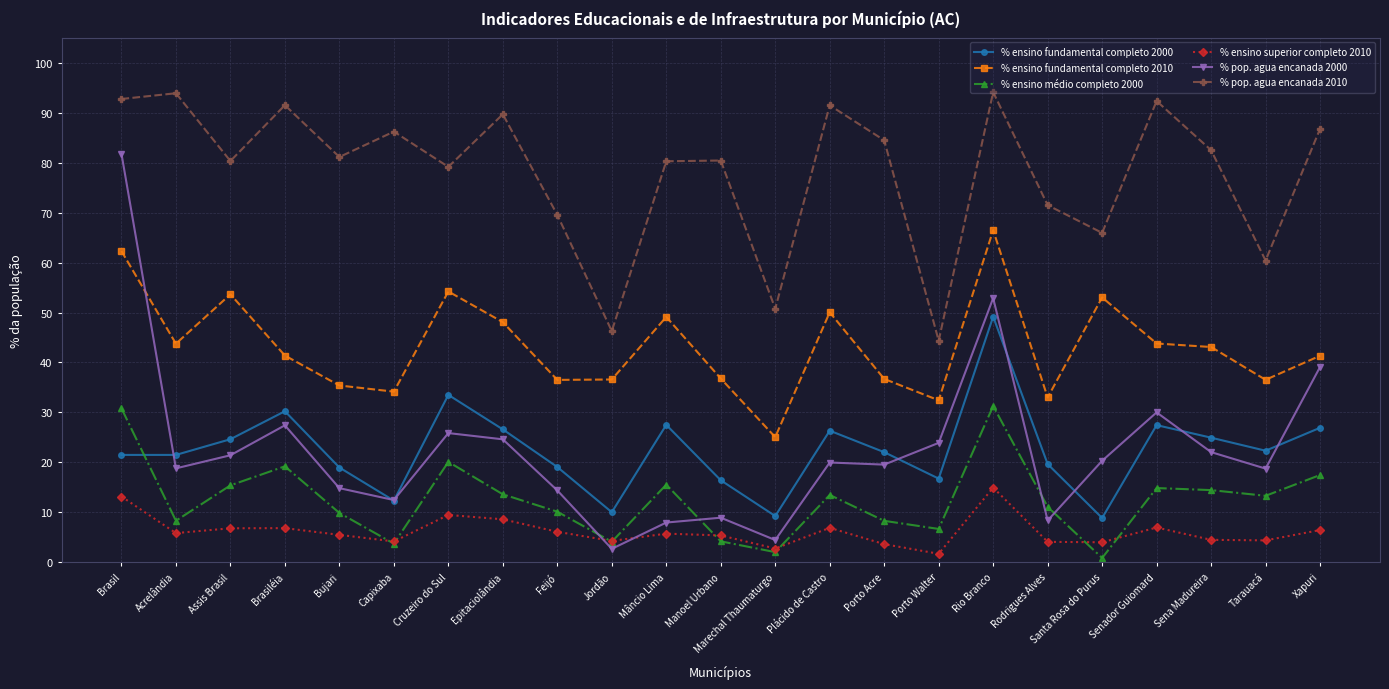

What is the difference between the highest and lowest values at Acrelândia?

88.0